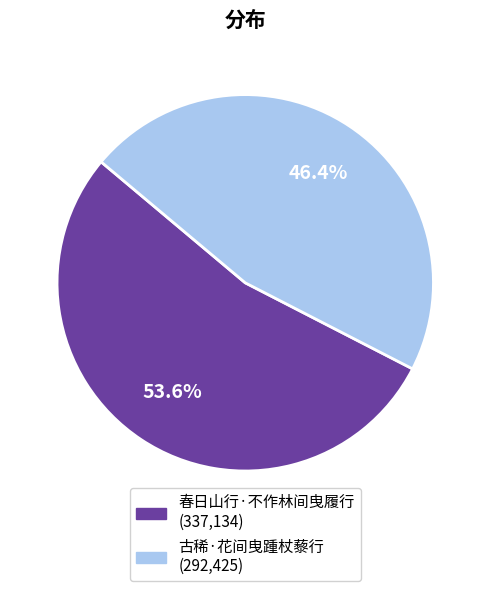

What percentage is NOT represented by 古稀·花间曳踵杖藜行?

53.6%